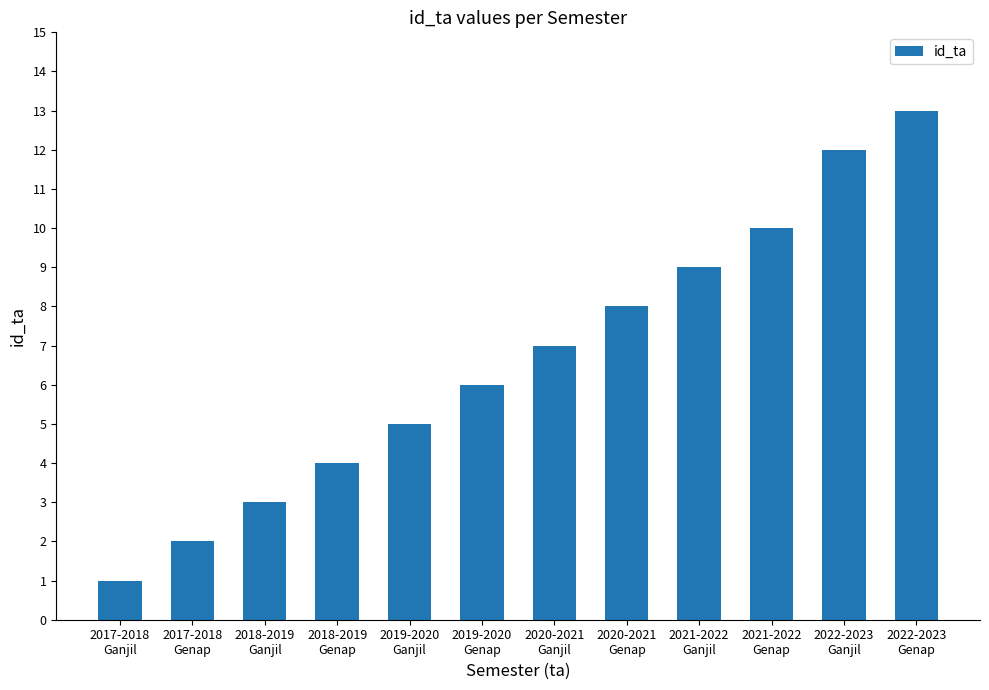

The value at 2020-2021
Ganjil is 12. True or false?

False